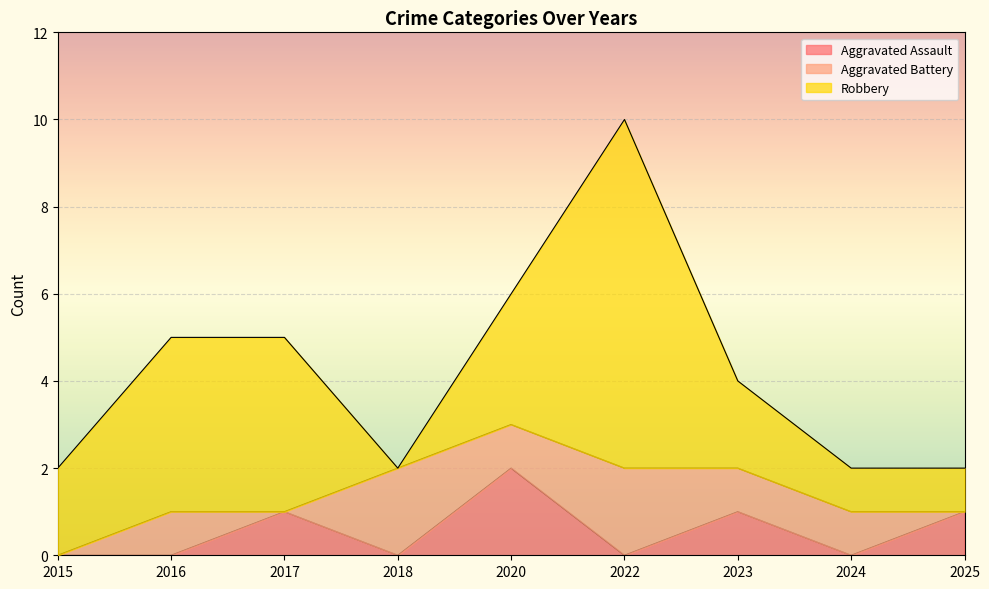

At how many categories does at least one series exceed 5?

1